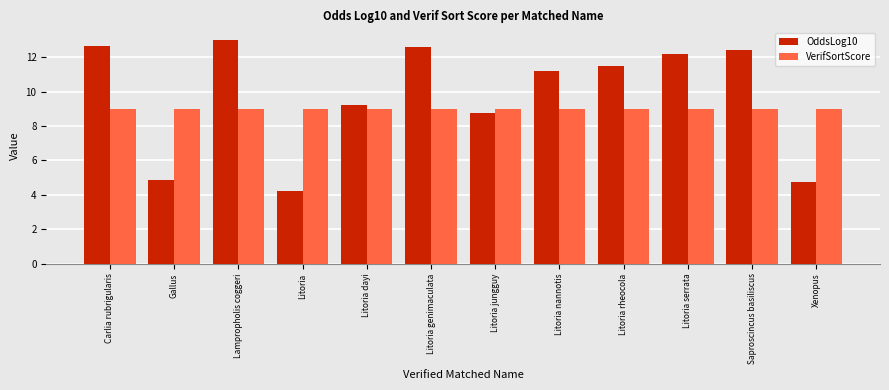

What is the sum of all VerifSortScore values?

108.1